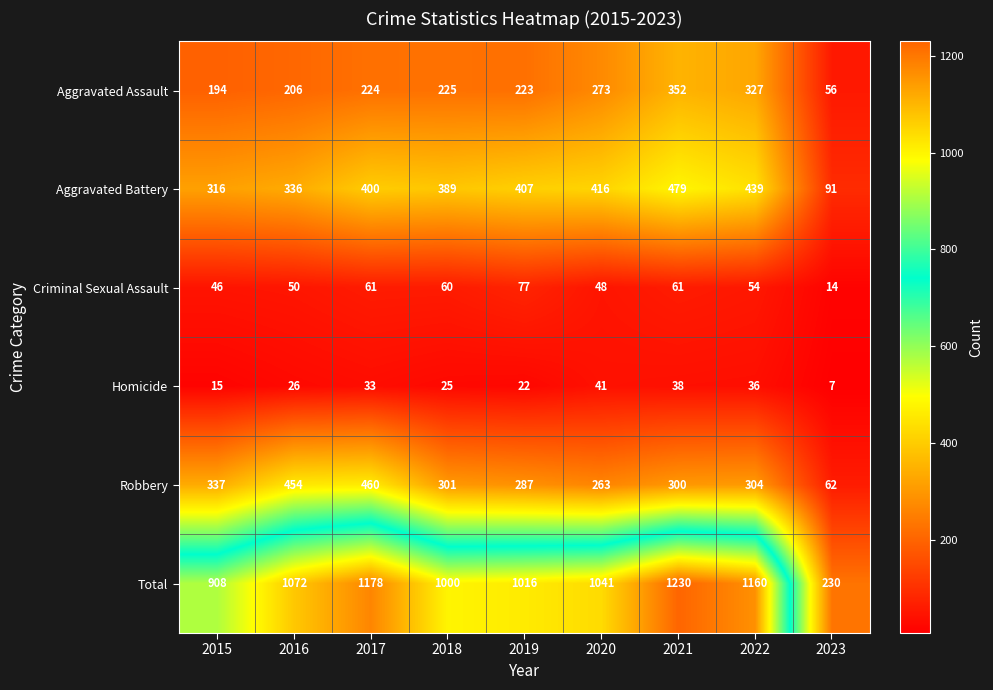

Where does the Robbery series first go above 301?

2015